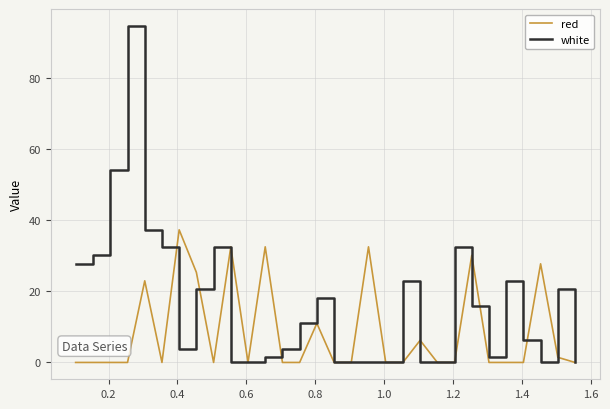

Which series has the largest total across all categories?

white